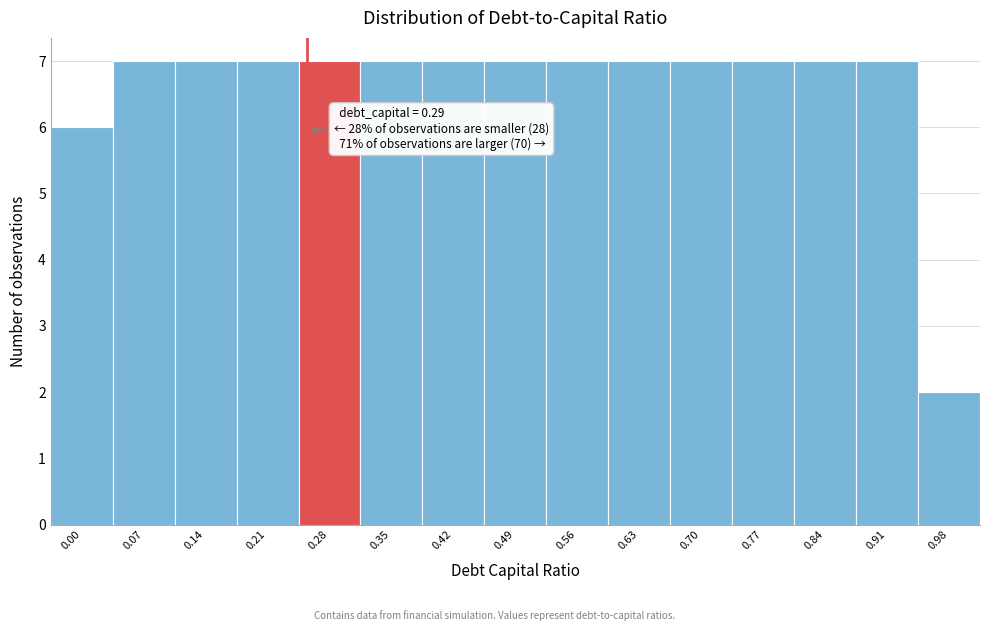

Reading left to right, extract all data points from this chart.

0.00=6	0.07=7	0.14=7	0.21=7	0.28=7	0.35=7	0.42=7	0.49=7	0.56=7	0.63=7	0.70=7	0.77=7	0.84=7	0.91=7	0.98=2